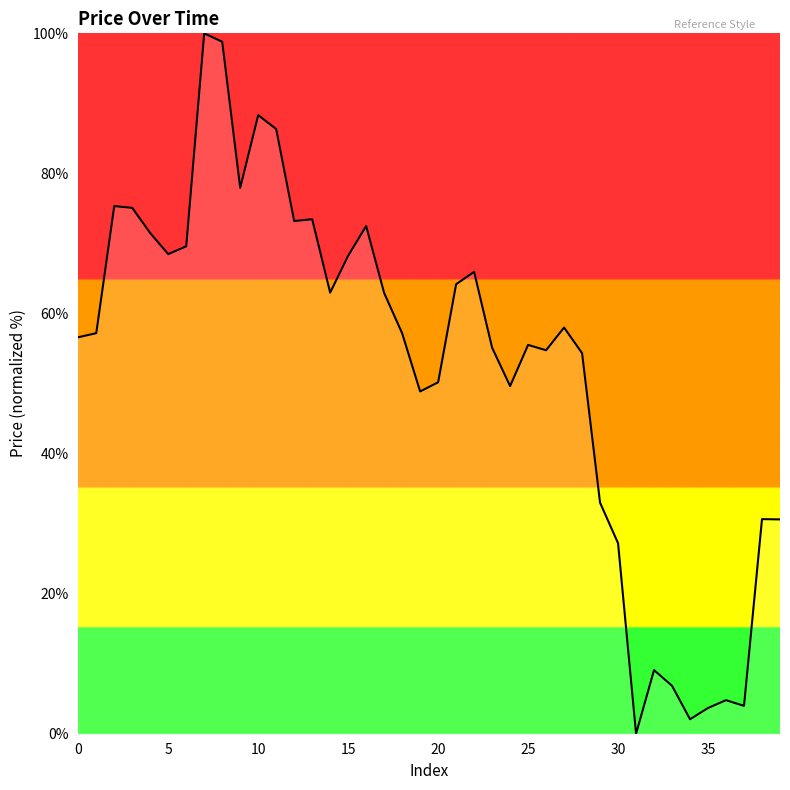

Does the chart display data point markers on the line(s)?

No